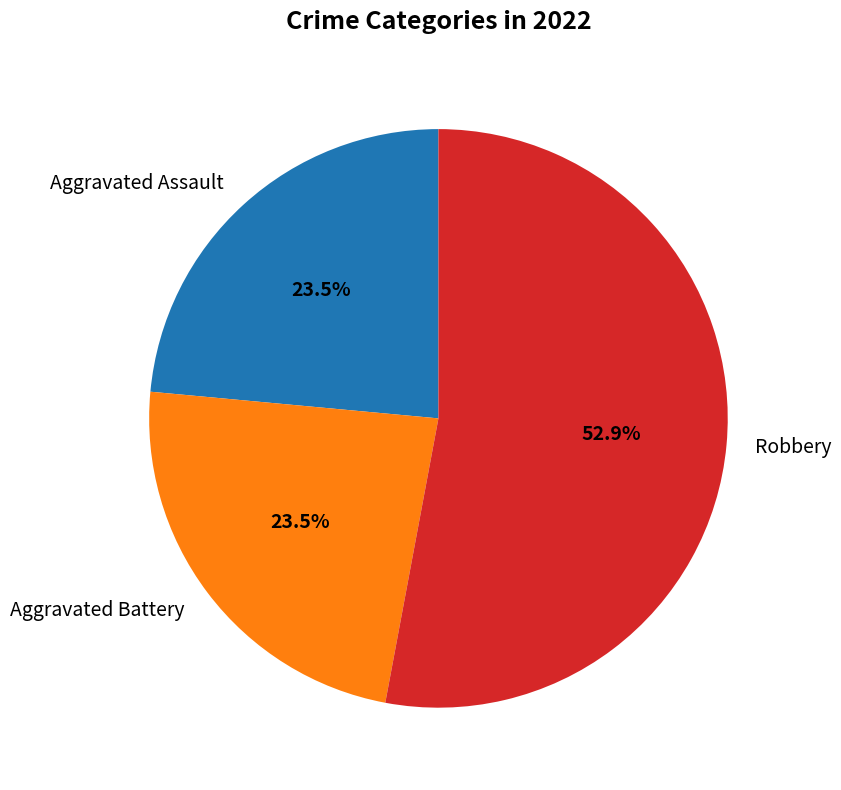

Approximately how many times larger is the value at Aggravated Assault compared to Aggravated Battery?

1.0